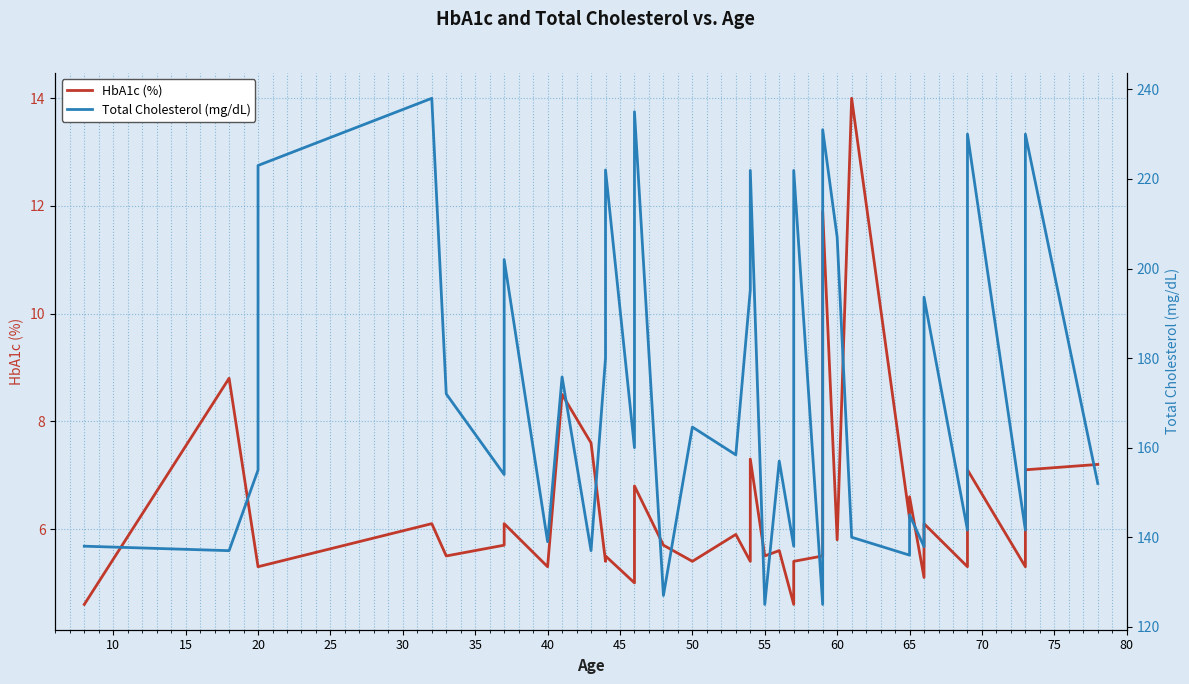

Does the chart display data point markers on the line(s)?

No